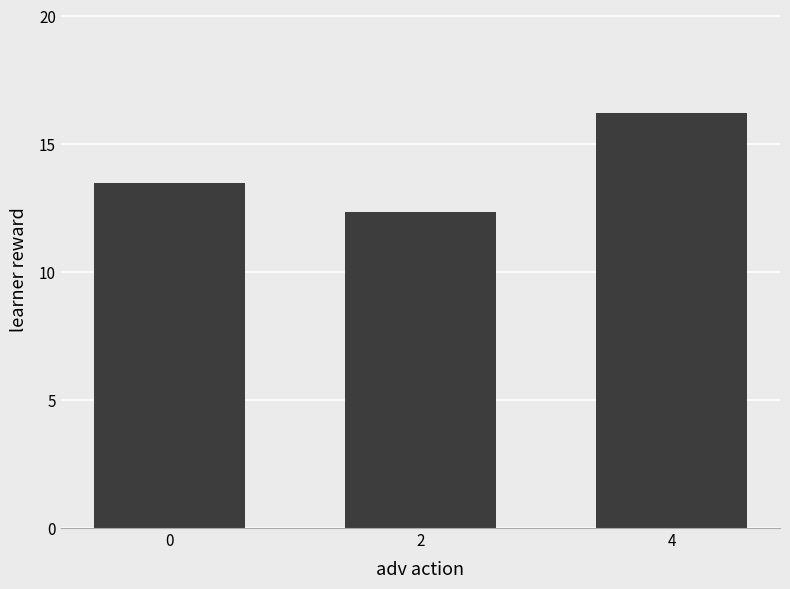

Does the chart contain stacked bars?

No